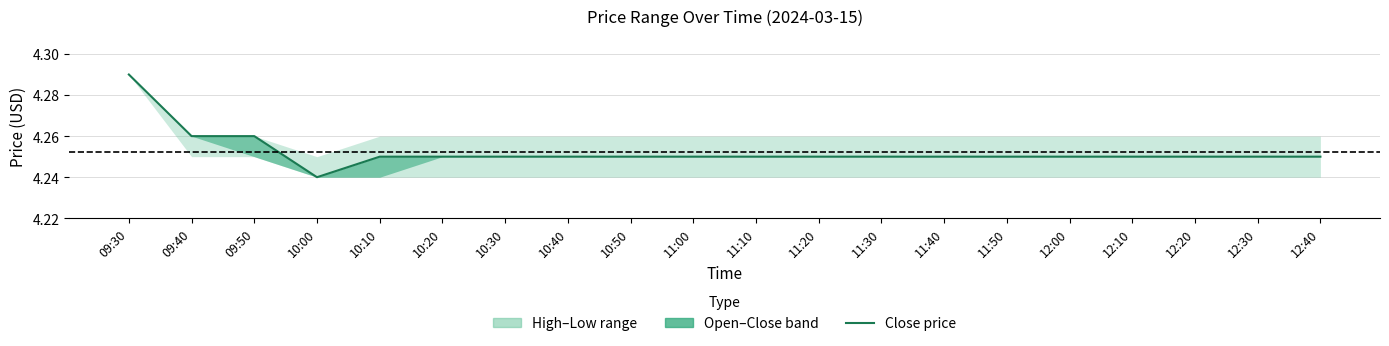

True or false: there are more than 0 points higher than both neighbors.

False